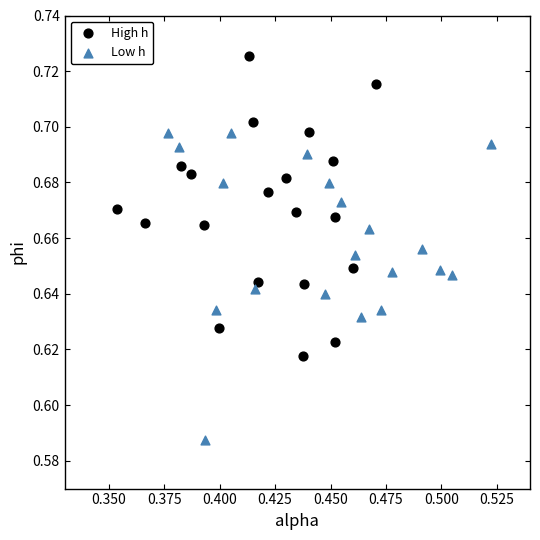

Which series contains the lowest Y value?

Low h